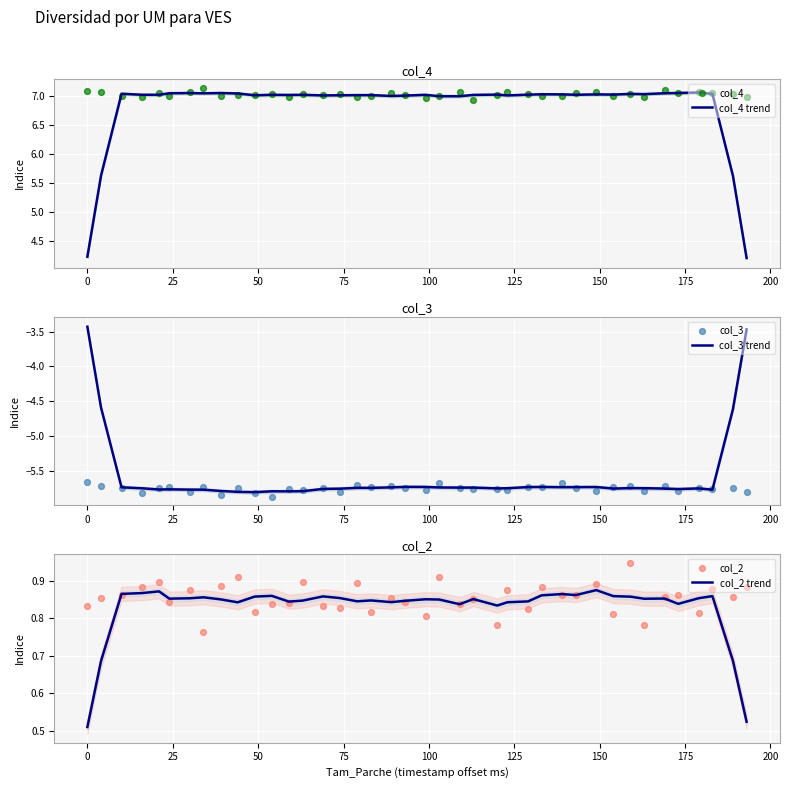

Which series has the largest total across all categories?

col_4